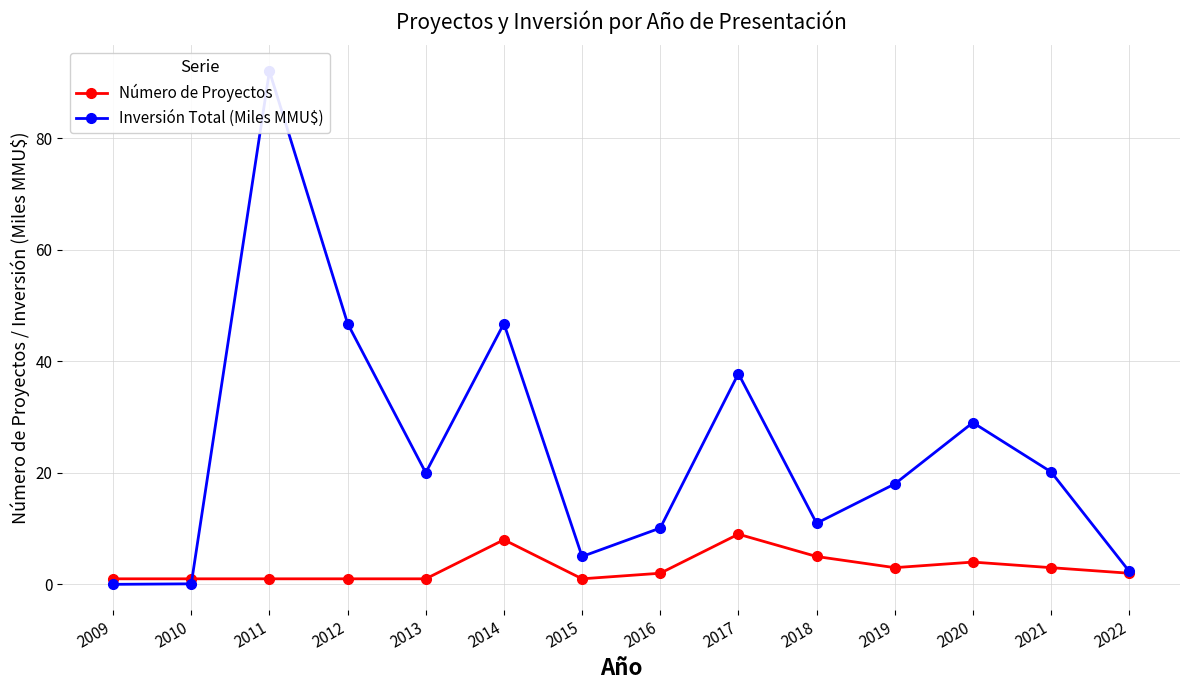

Where is Número de Proyectos nearest to the value 5?

2018